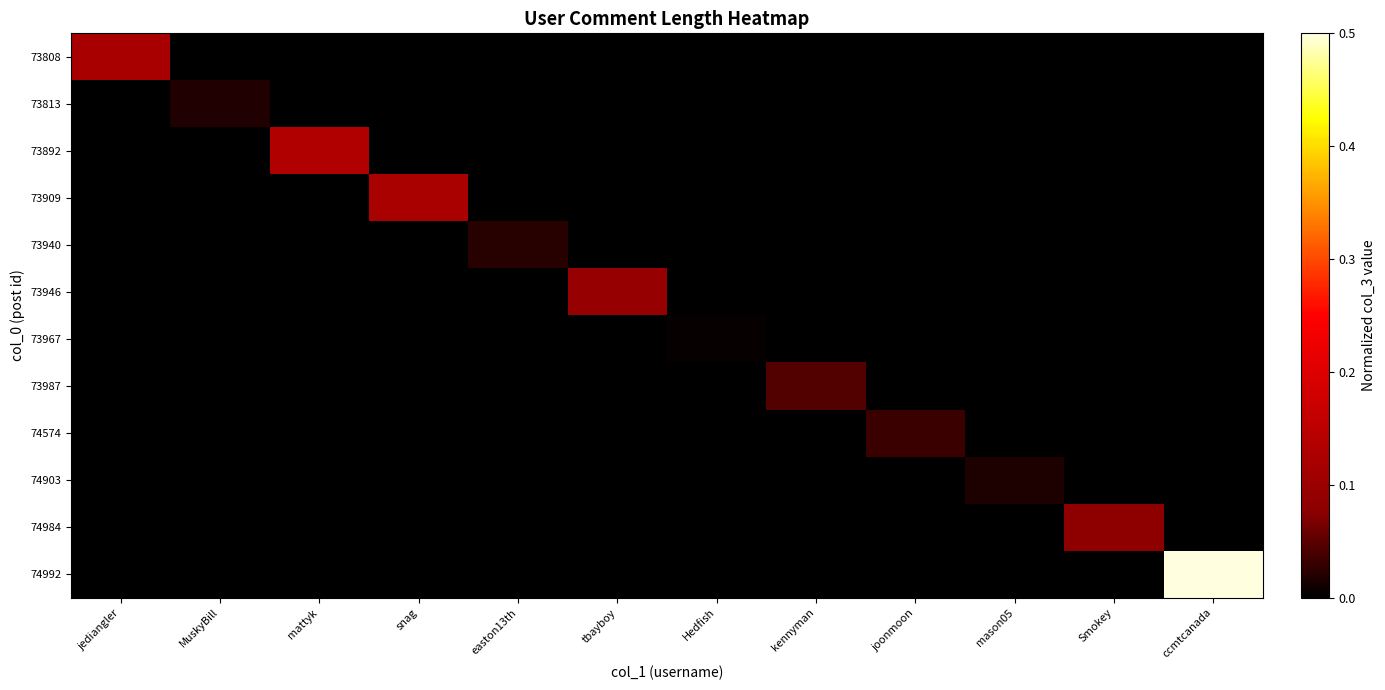

Which series has the largest total across all categories?

74992